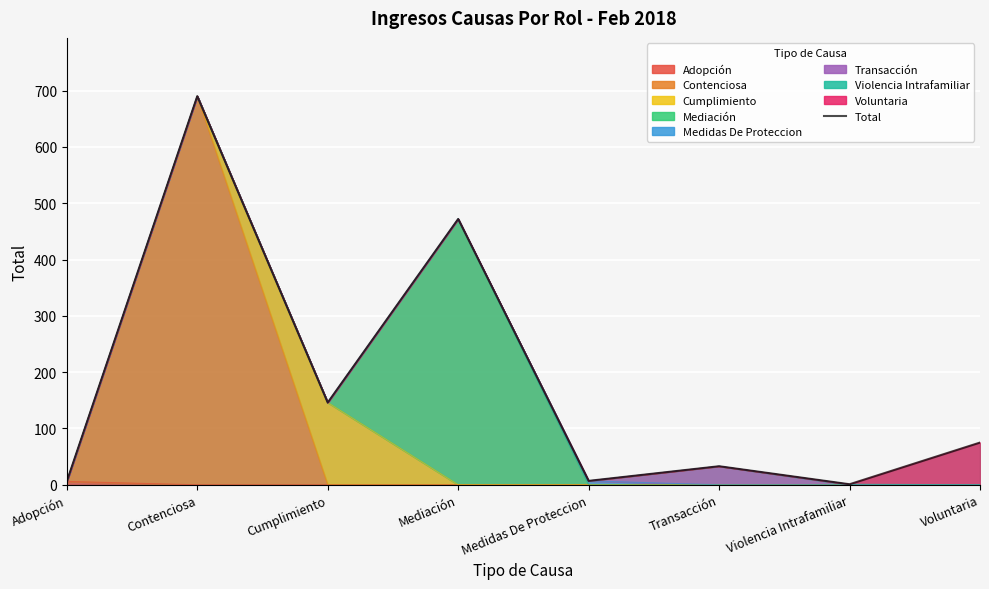

What is the value of the 8th point from the left?

75